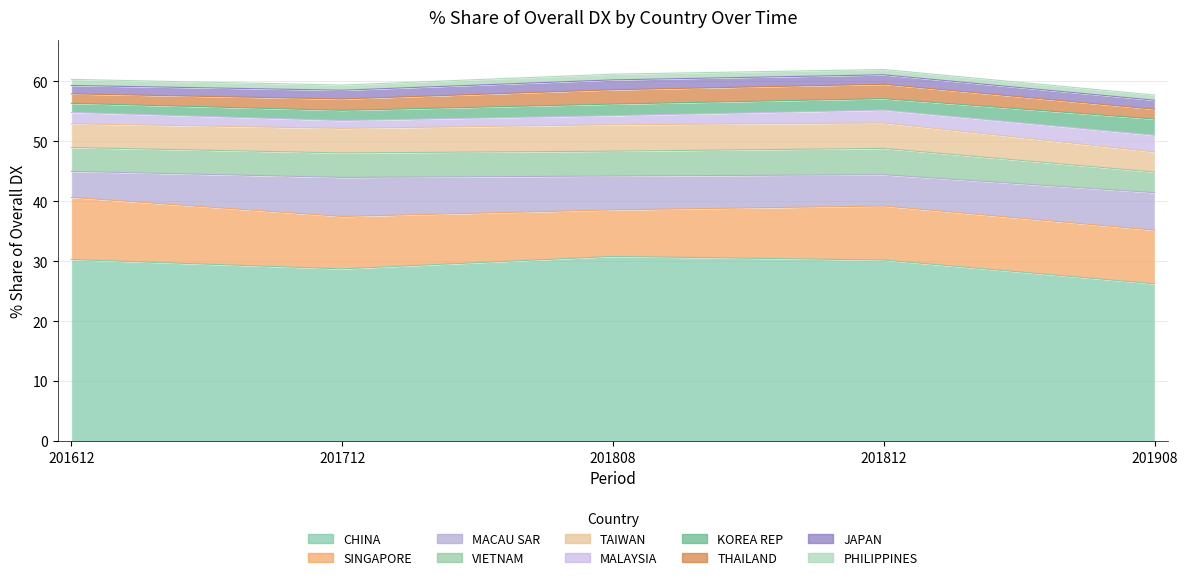

True or false: 201808_% Share has a value of 9.9 at MACAU SAR.

False